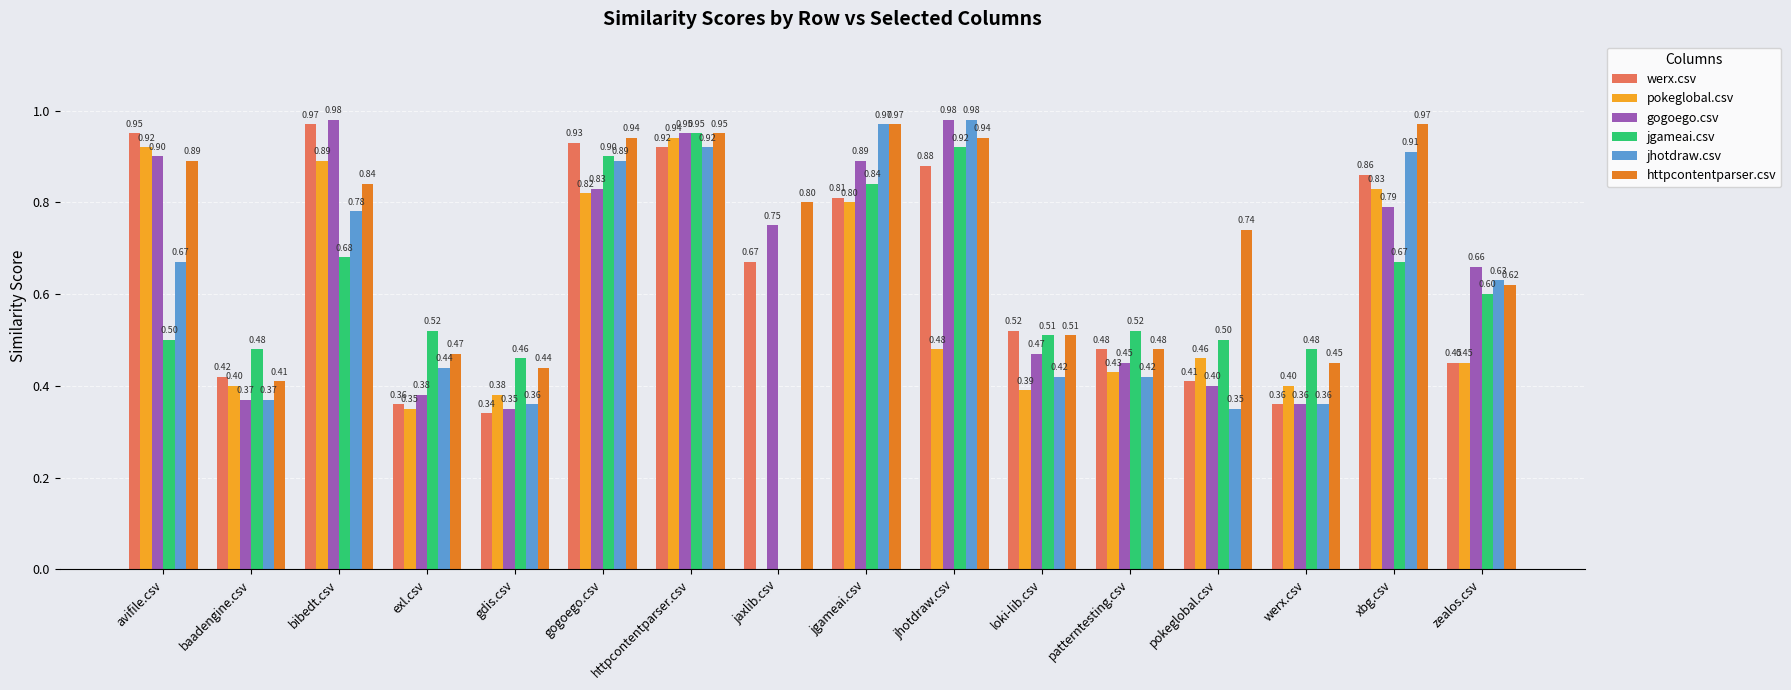

What is the sum of all jgameai.csv values?

9.5